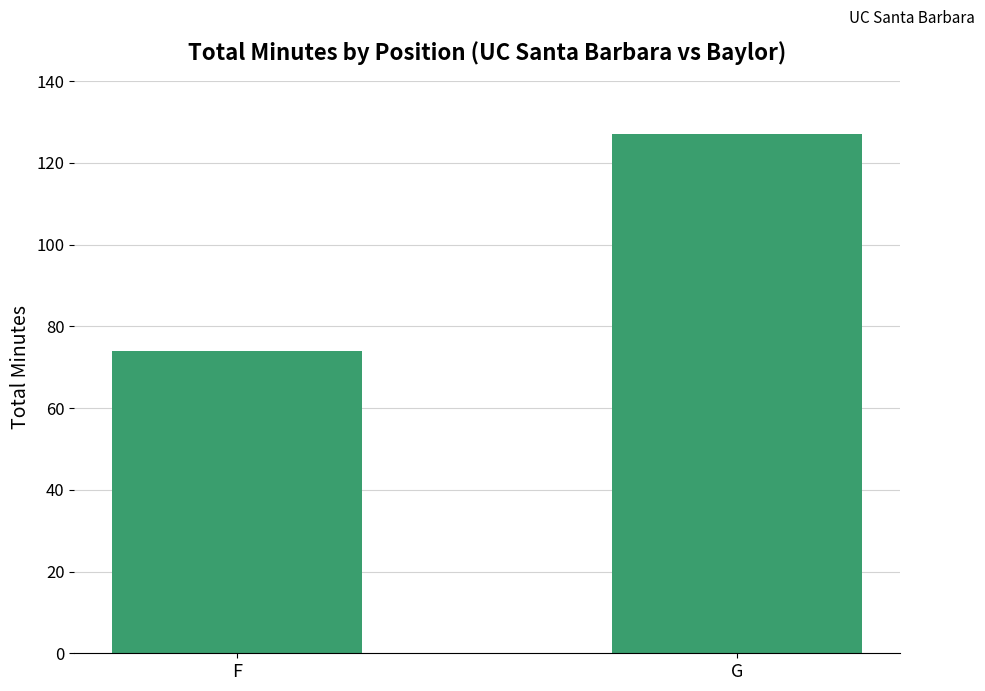

What is the value of the 1st bar from the left?

74